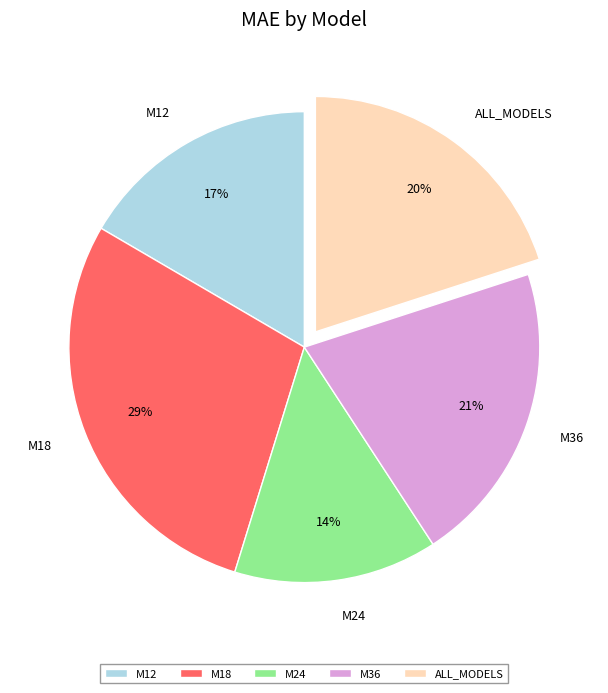

To the nearest percent, what is the difference between the M18 and M36 slice percentages?

8%